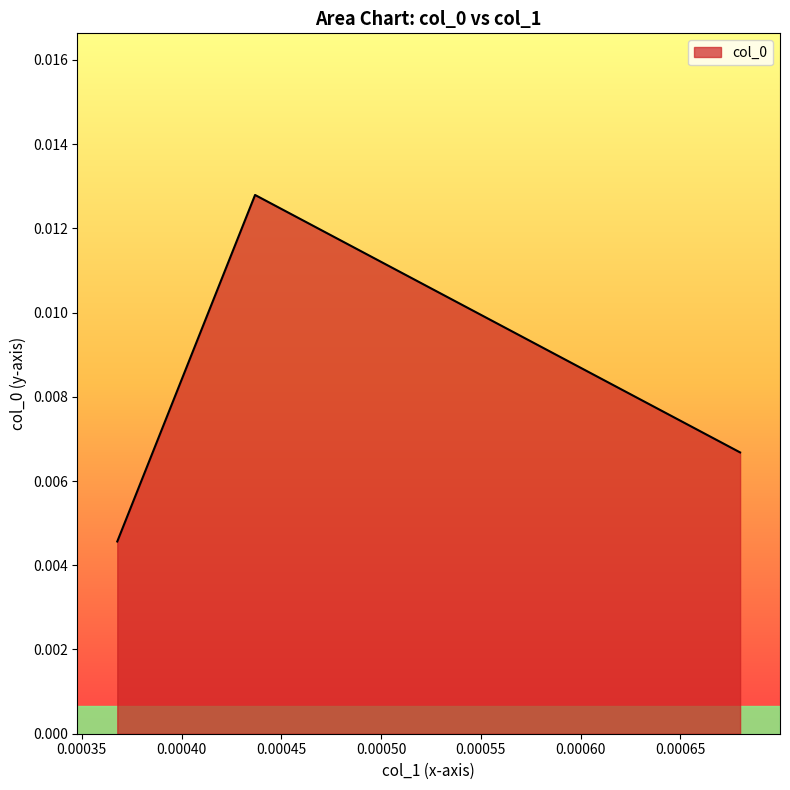

Which category has the lowest value across all series?

0.000367757589720137